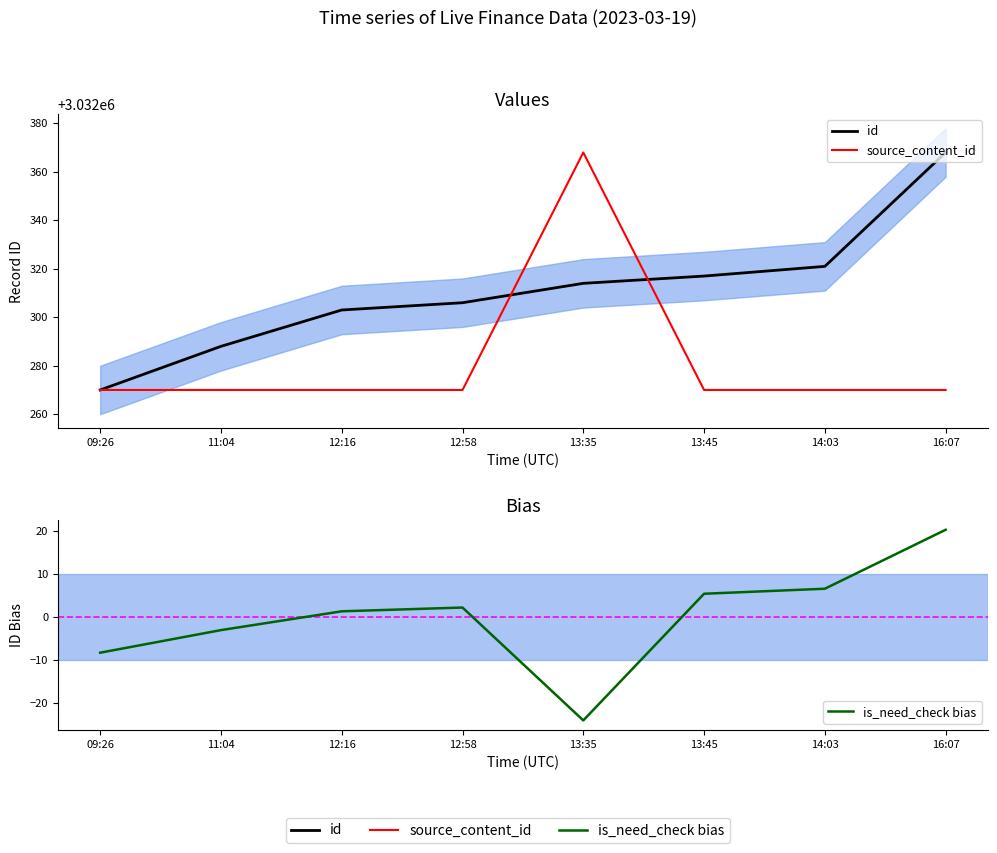

What is the label of the 3rd point from the left?

12:16